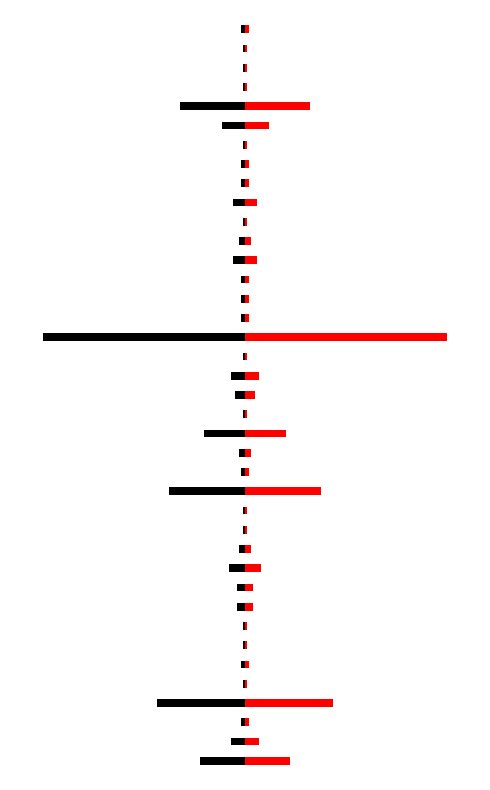

What is the difference between the maximum and minimum values in the Black series?

102